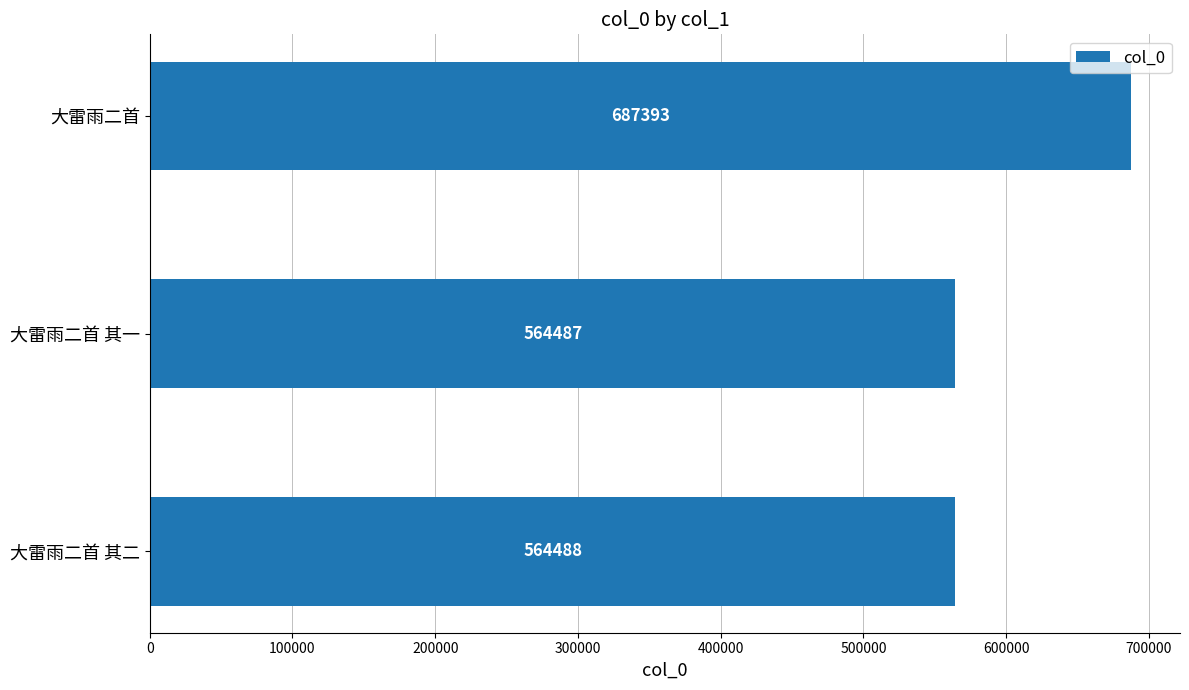

Rank the categories by value from lowest to highest.

大雷雨二首 其一, 大雷雨二首 其二, 大雷雨二首